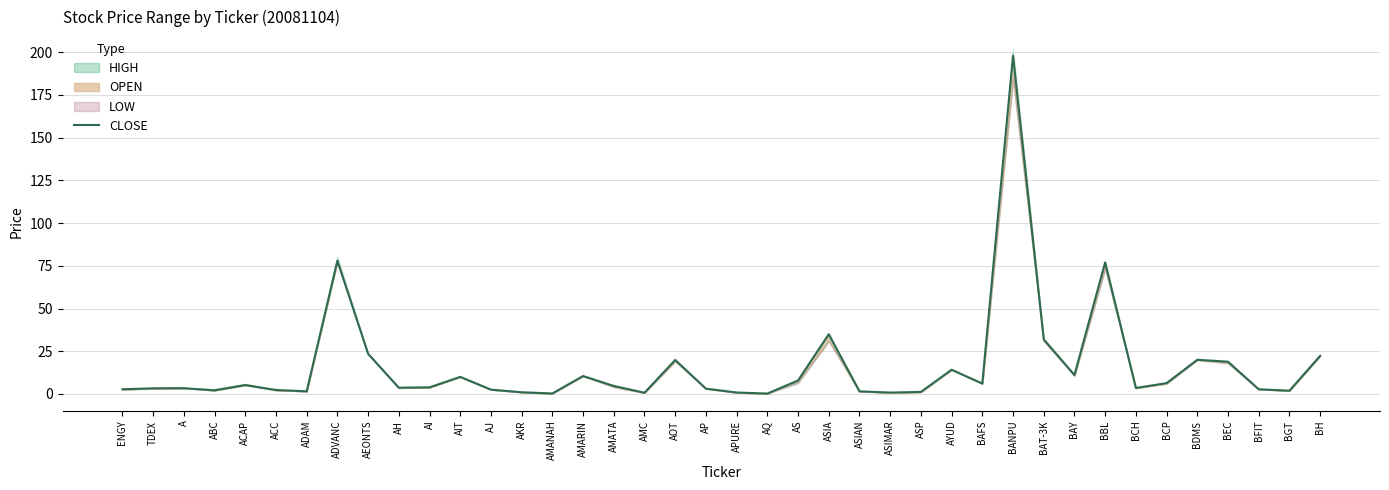

The chart shows a value of 5.2 at AP. True or false?

False